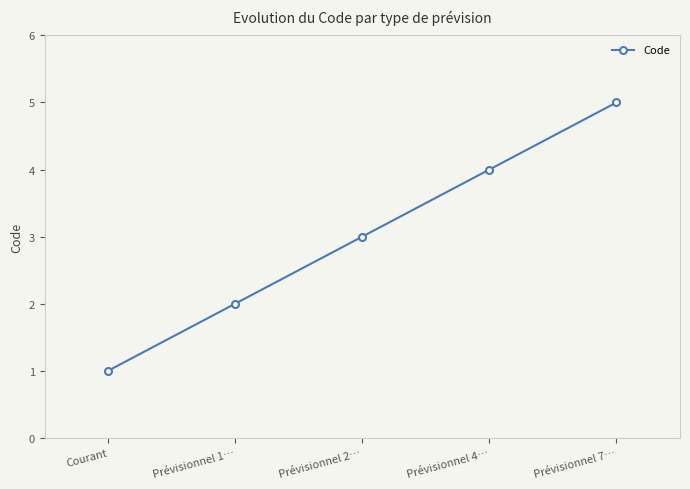

Rank the categories by value from highest to lowest.

Prévisionnel 7…, Prévisionnel 4…, Prévisionnel 2…, Prévisionnel 1…, Courant